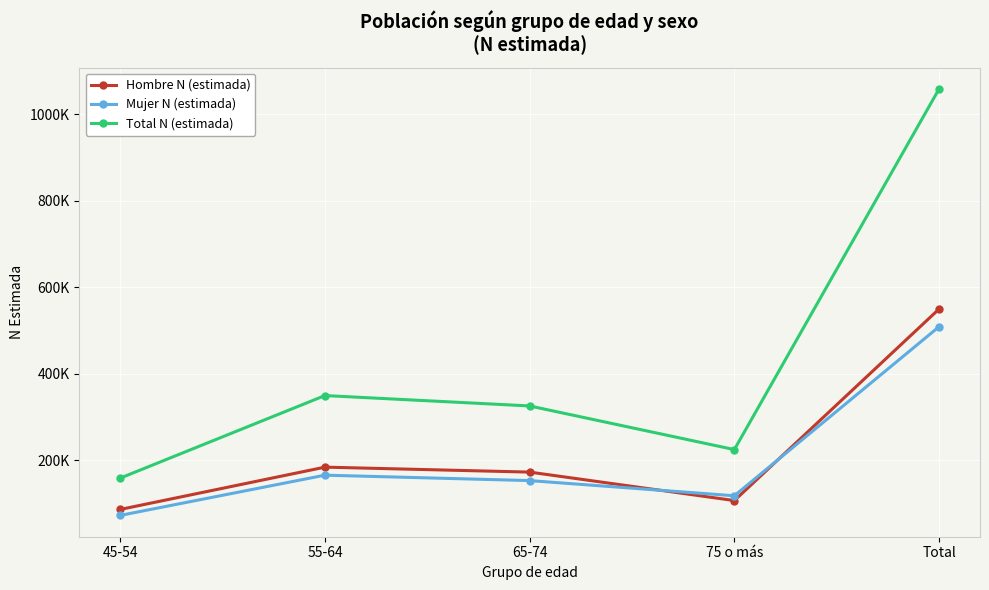

What is the label of the 5th point from the right?

45-54